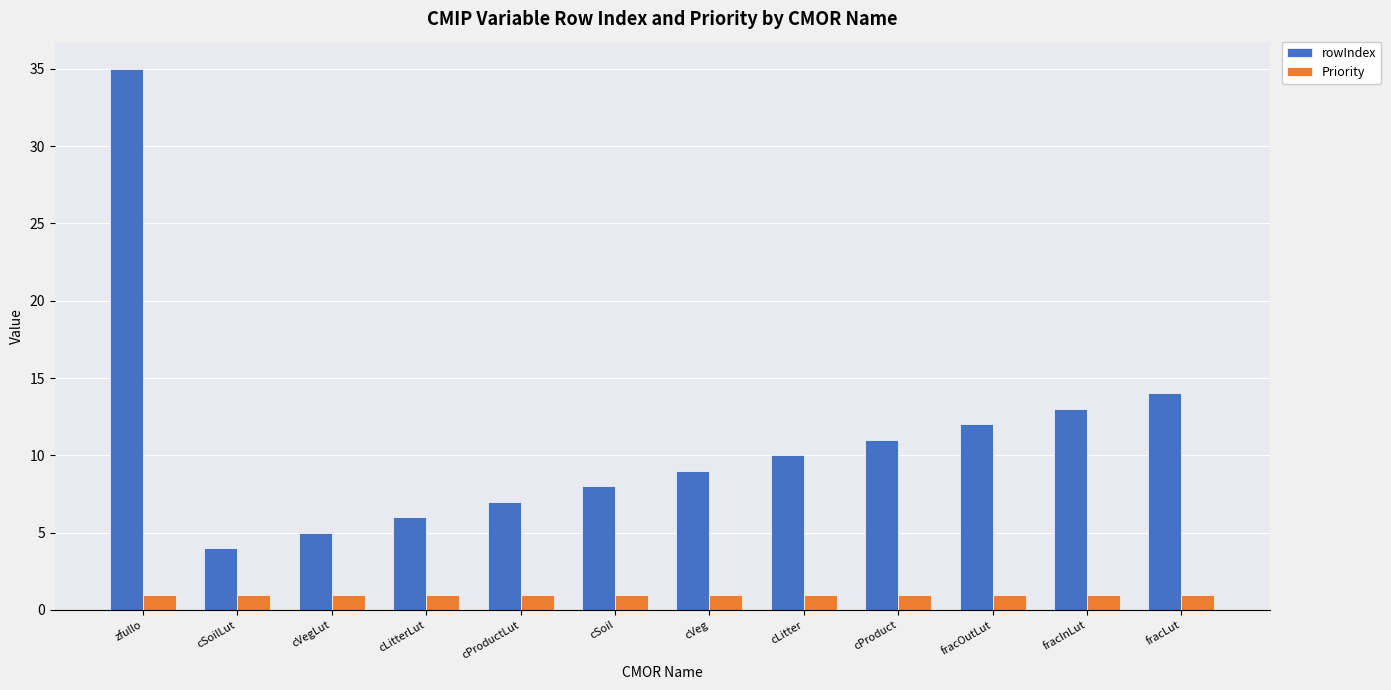

Which series has the largest total across all categories?

rowIndex